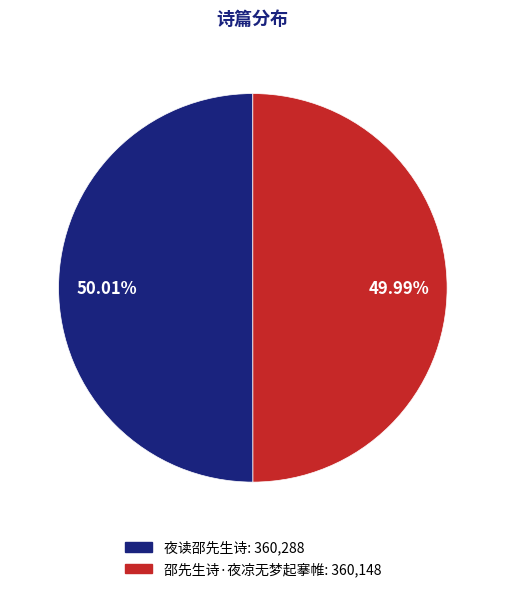

Is the sum of 邵先生诗·夜凉无梦起搴帷 and 夜读邵先生诗 greater than half?

Yes